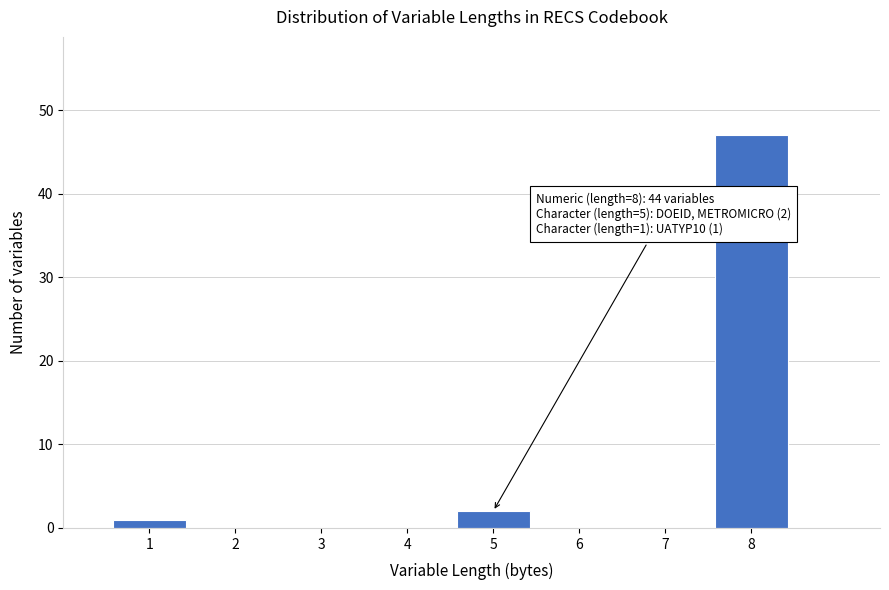

Which range on the x-axis has the tallest bar?

7.5 to 8.5